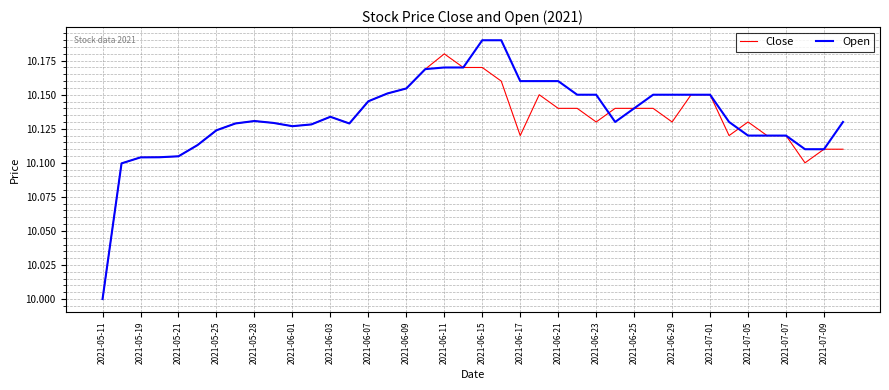

Which series has the largest range (max minus min)?

Open